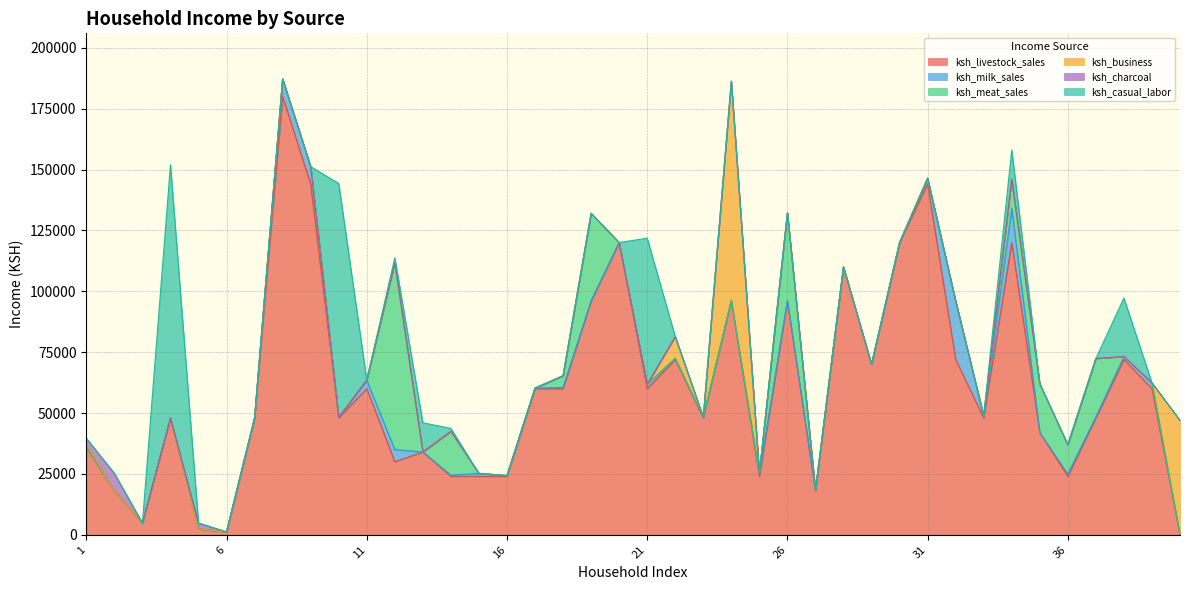

How many series are shown in this chart?

6